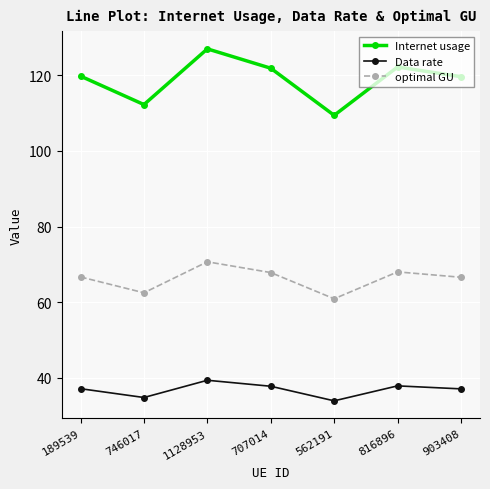

What is the lowest value of the optimal GU series?

60.9